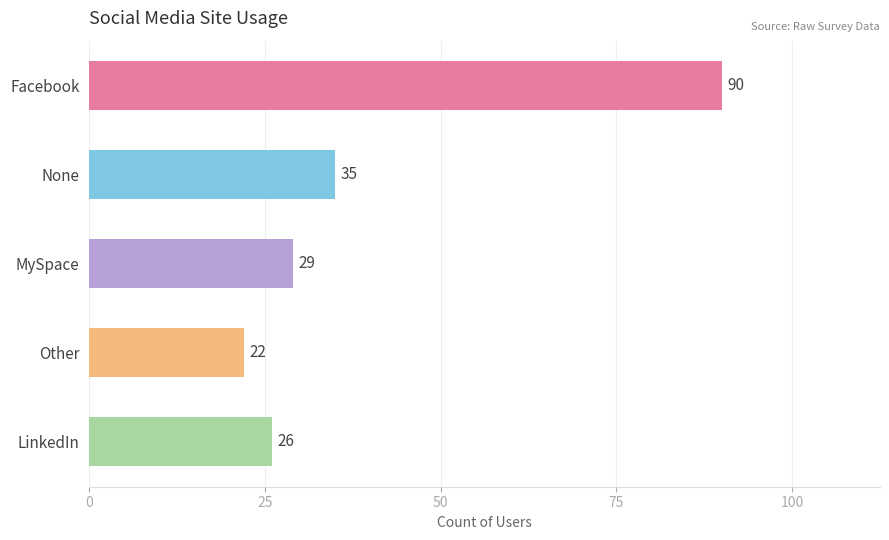

Reading bottom to top, transcribe all the data shown in this chart.

LinkedIn=26	Other=22	MySpace=29	None=35	Facebook=90